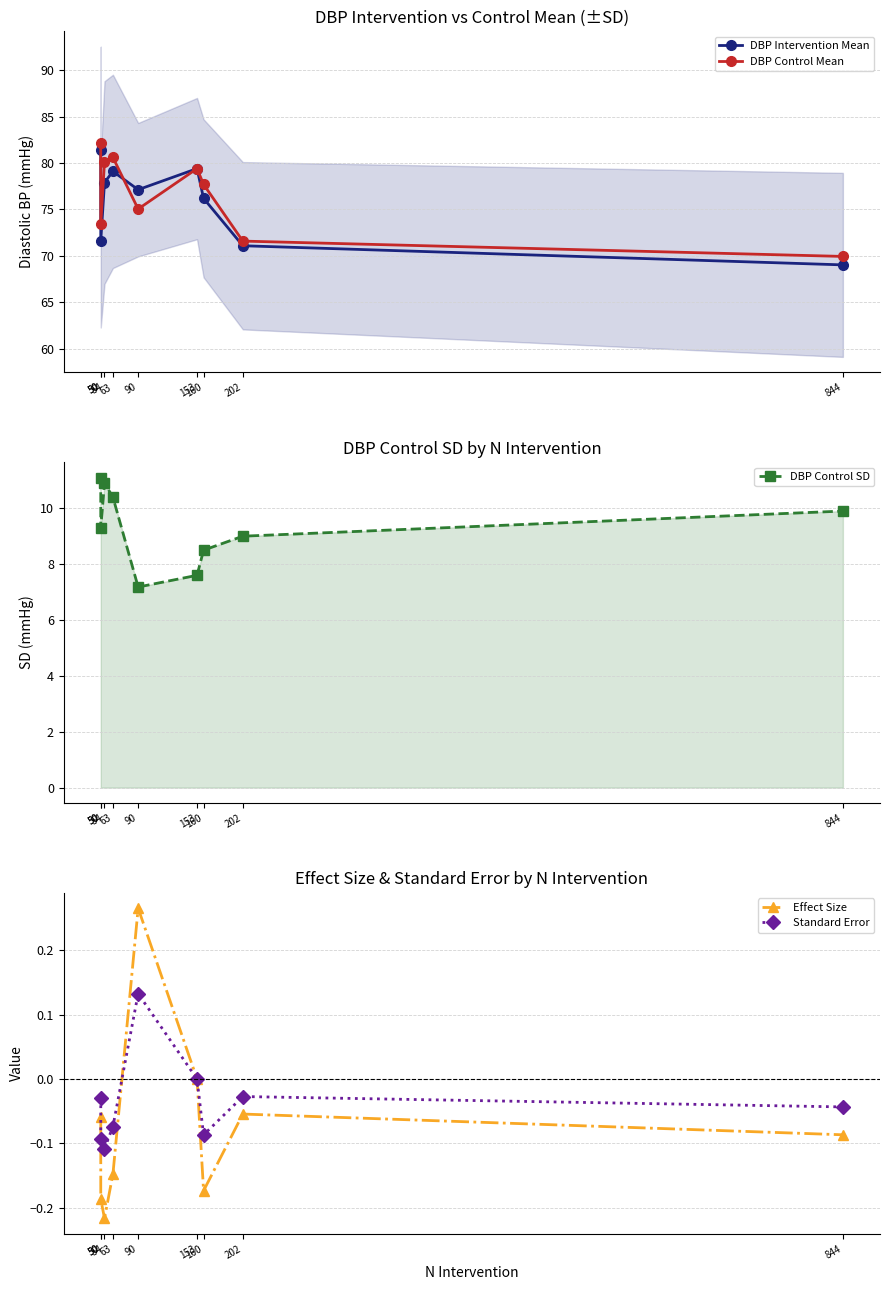

Is it true that DBP Control SD equals 10.4 at 63?

True